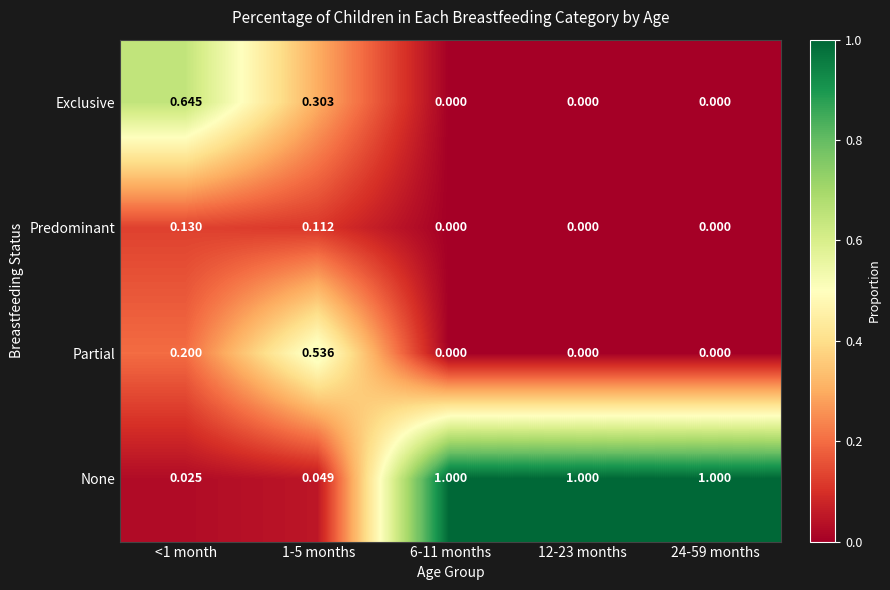

List the series in order of their peak value, highest first.

None, Exclusive, Partial, Predominant